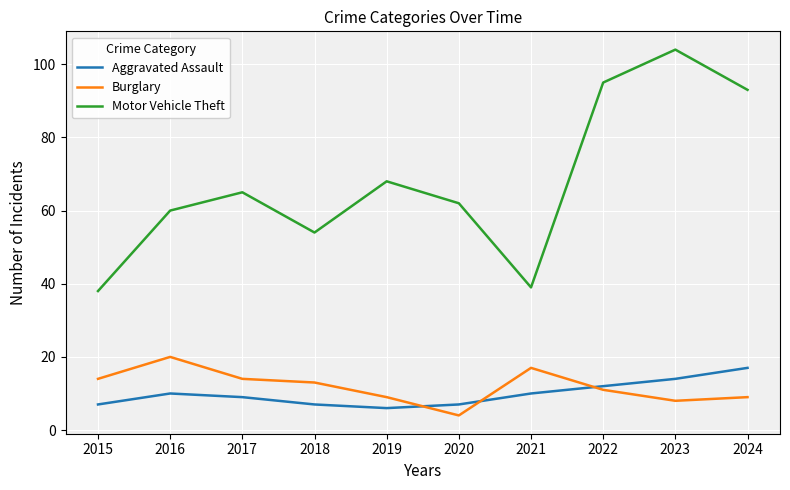

Reading left to right, extract all data points from this chart.

Aggravated Assault: 2015=7	2016=10	2017=9	2018=7	2019=6	2020=7	2021=10	2022=12	2023=14	2024=17
Burglary: 2015=14	2016=20	2017=14	2018=13	2019=9	2020=4	2021=17	2022=11	2023=8	2024=9
Motor Vehicle Theft: 2015=38	2016=60	2017=65	2018=54	2019=68	2020=62	2021=39	2022=95	2023=104	2024=93